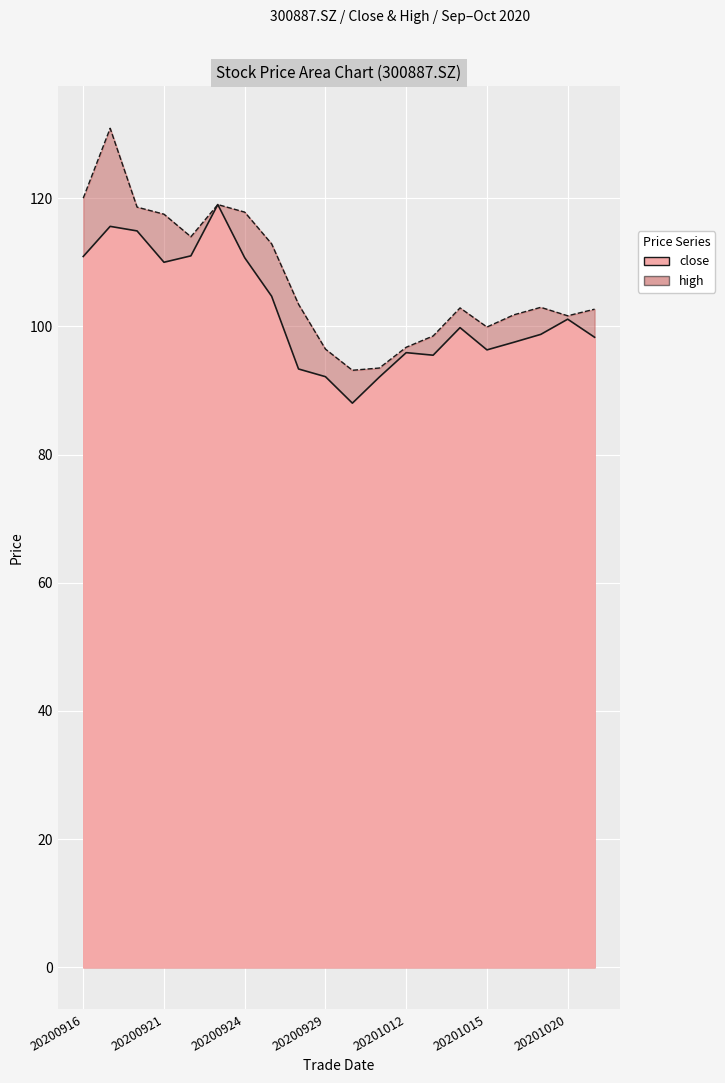

Rank the categories by value from lowest to highest.

20200930, 20201009, 20200929, 20200928, 20201013, 20201012, 20201015, 20201016, 20201021, 20201019, 20201014, 20201020, 20200925, 20200921, 20200924, 20200916, 20200922, 20200918, 20200917, 20200923